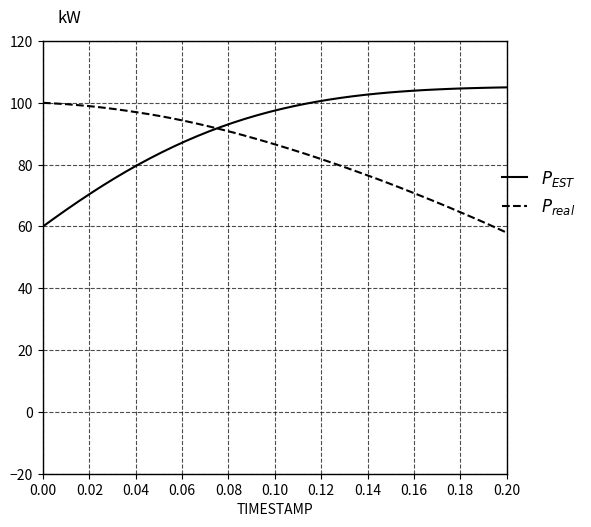

What is the greatest value displayed?

105.0